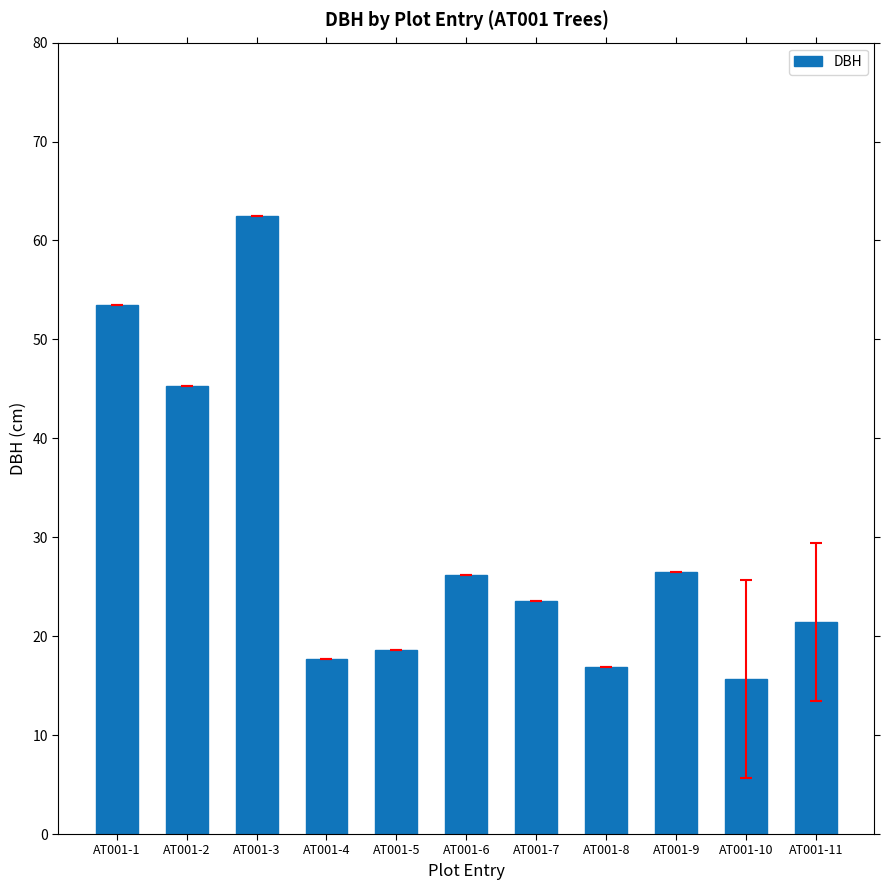

Which category has the lowest value across all series?

AT001-10